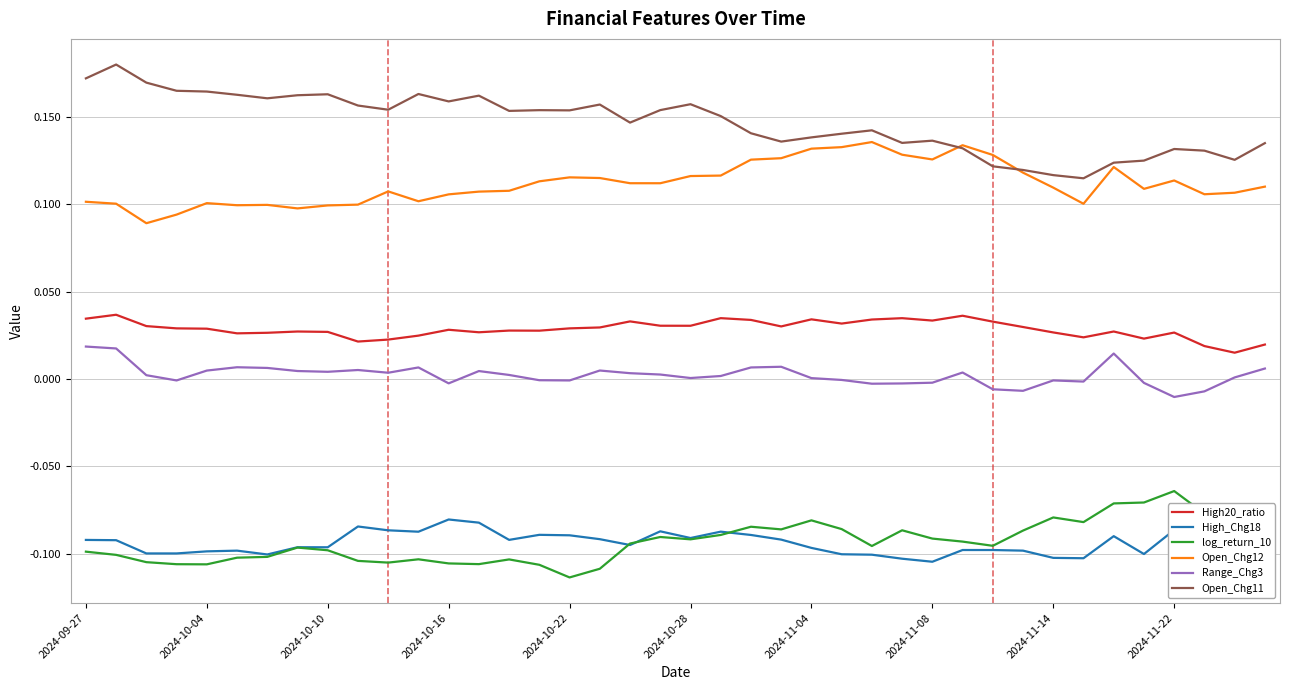

Reading right to left, what are all the values shown in this chart?

High20_ratio: 0.0	0.0	0.0	0.0	0.0	0.0	0.0	0.0	0.0	0.0	0.0	0.0	0.0	0.0	0.0	0.0	0.0	0.0	0.0	0.0	0.0	0.0	0.0	0.0	0.0	0.0	0.0	0.0	0.0	0.0	0.0	0.0	0.0	0.0	0.0	0.0	0.0	0.0	0.0	0.0
High_Chg18: -0.1	-0.1	-0.1	-0.1	-0.1	-0.1	-0.1	-0.1	-0.1	-0.1	-0.1	-0.1	-0.1	-0.1	-0.1	-0.1	-0.1	-0.1	-0.1	-0.1	-0.1	-0.1	-0.1	-0.1	-0.1	-0.1	-0.1	-0.1	-0.1	-0.1	-0.1	-0.1	-0.1	-0.1	-0.1	-0.1	-0.1	-0.1	-0.1	-0.1
log_return_10: -0.1	-0.1	-0.1	-0.1	-0.1	-0.1	-0.1	-0.1	-0.1	-0.1	-0.1	-0.1	-0.1	-0.1	-0.1	-0.1	-0.1	-0.1	-0.1	-0.1	-0.1	-0.1	-0.1	-0.1	-0.1	-0.1	-0.1	-0.1	-0.1	-0.1	-0.1	-0.1	-0.1	-0.1	-0.1	-0.1	-0.1	-0.1	-0.1	-0.1
Open_Chg12: 0.1	0.1	0.1	0.1	0.1	0.1	0.1	0.1	0.1	0.1	0.1	0.1	0.1	0.1	0.1	0.1	0.1	0.1	0.1	0.1	0.1	0.1	0.1	0.1	0.1	0.1	0.1	0.1	0.1	0.1	0.1	0.1	0.1	0.1	0.1	0.1	0.1	0.1	0.1	0.1
Range_Chg3: 0.0	0.0	-0.0	-0.0	-0.0	0.0	-0.0	-0.0	-0.0	-0.0	0.0	-0.0	-0.0	-0.0	-0.0	0.0	0.0	0.0	0.0	0.0	0.0	0.0	0.0	-0.0	-0.0	0.0	0.0	-0.0	0.0	0.0	0.0	0.0	0.0	0.0	0.0	0.0	-0.0	0.0	0.0	0.0
Open_Chg11: 0.1	0.1	0.1	0.1	0.1	0.1	0.1	0.1	0.1	0.1	0.1	0.1	0.1	0.1	0.1	0.1	0.1	0.1	0.2	0.2	0.2	0.1	0.2	0.2	0.2	0.2	0.2	0.2	0.2	0.2	0.2	0.2	0.2	0.2	0.2	0.2	0.2	0.2	0.2	0.2